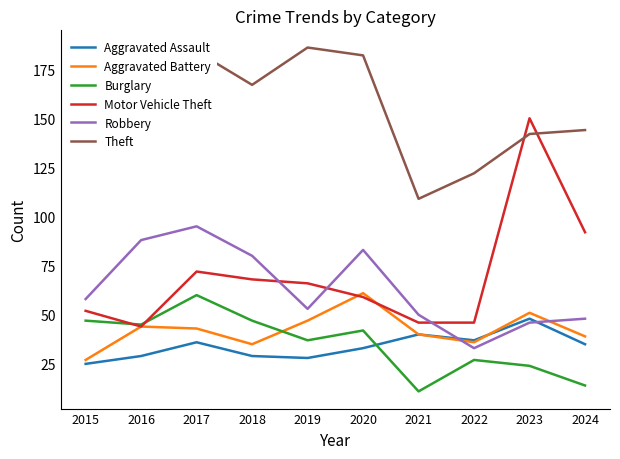

Where is the first local minimum for Motor Vehicle Theft?

2016